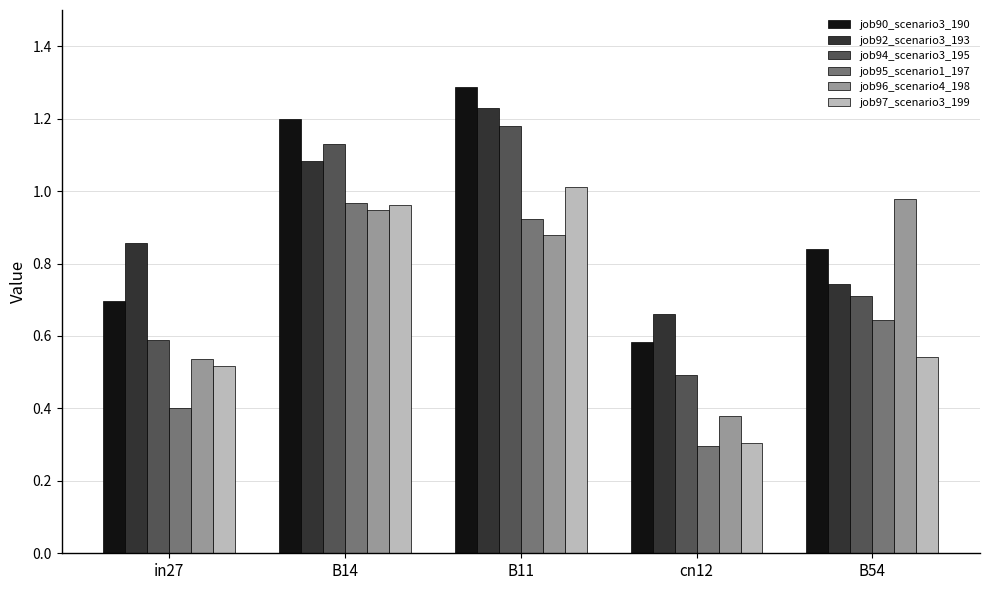

What is the difference between the job90_scenario3_190 values at B11 and B14?

0.1